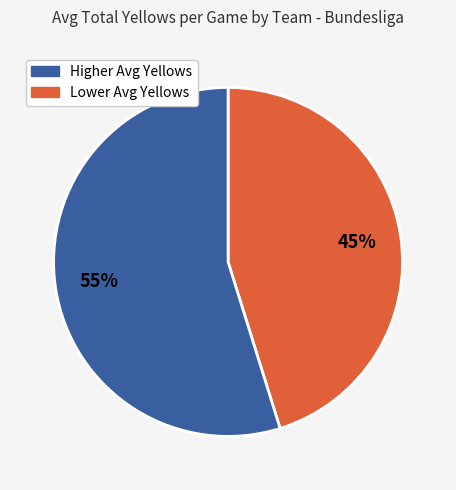

To the nearest percent, what is the difference between the largest and smallest slice percentages?

10%